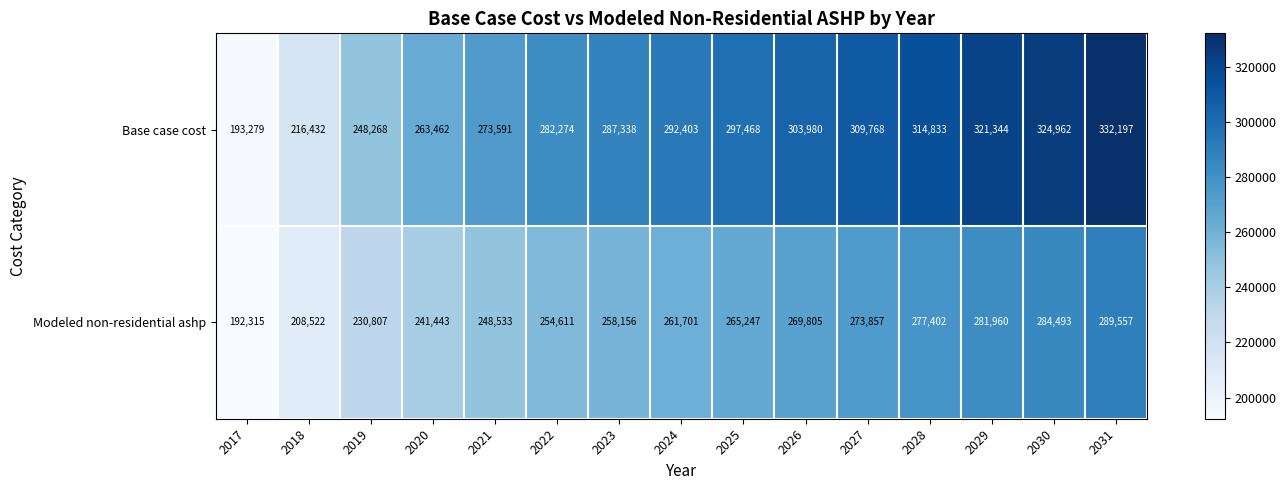

Reading right to left, what are all the values shown in this chart?

Base case cost: 332197	324962	321344	314833	309768	303980	297468	292403	287338	282274	273591	263462	248268	216432	193279
Modeled non-residential ashp: 289557	284493	281960	277402	273857	269805	265247	261701	258156	254611	248533	241443	230807	208522	192315